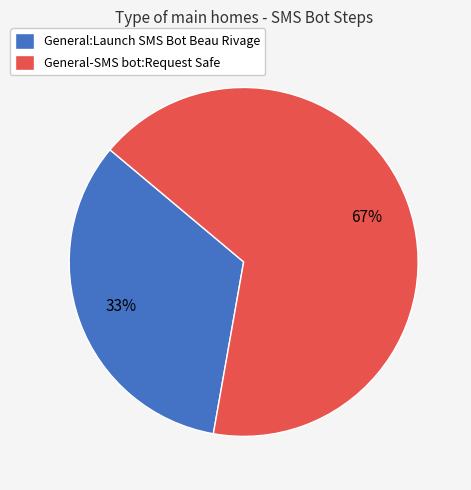

To the nearest percent, what percentage of the pie is General:Launch SMS Bot Beau Rivage?

33%